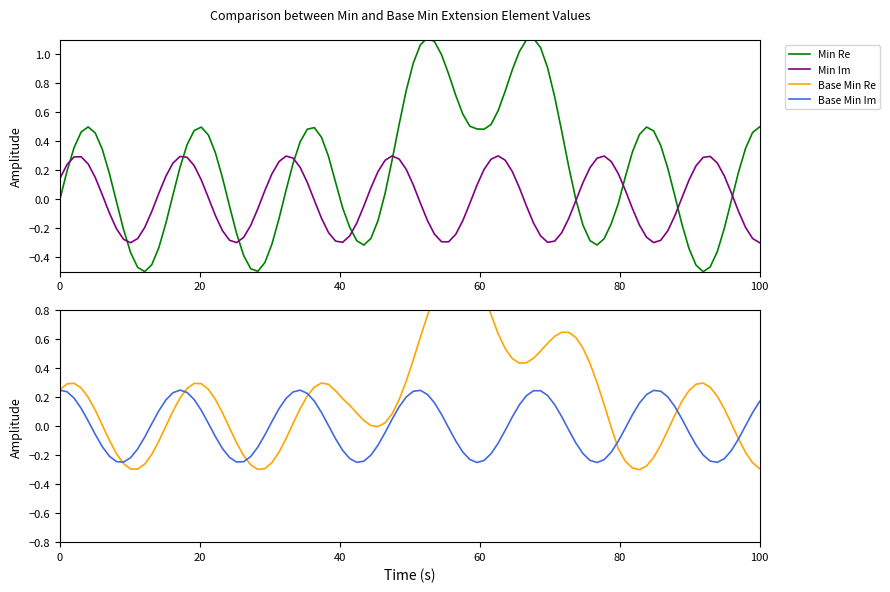

Which series has the widest spread of values?

Min